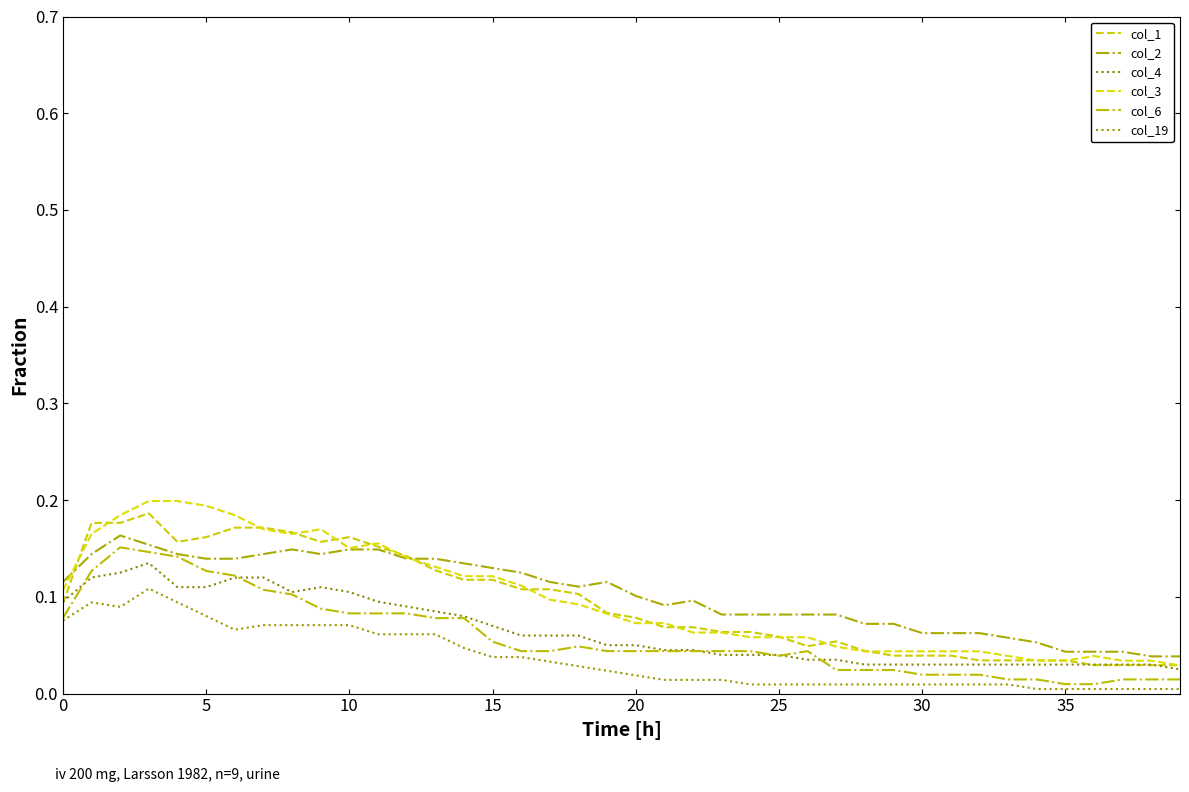

How many lines are shown in the chart?

6